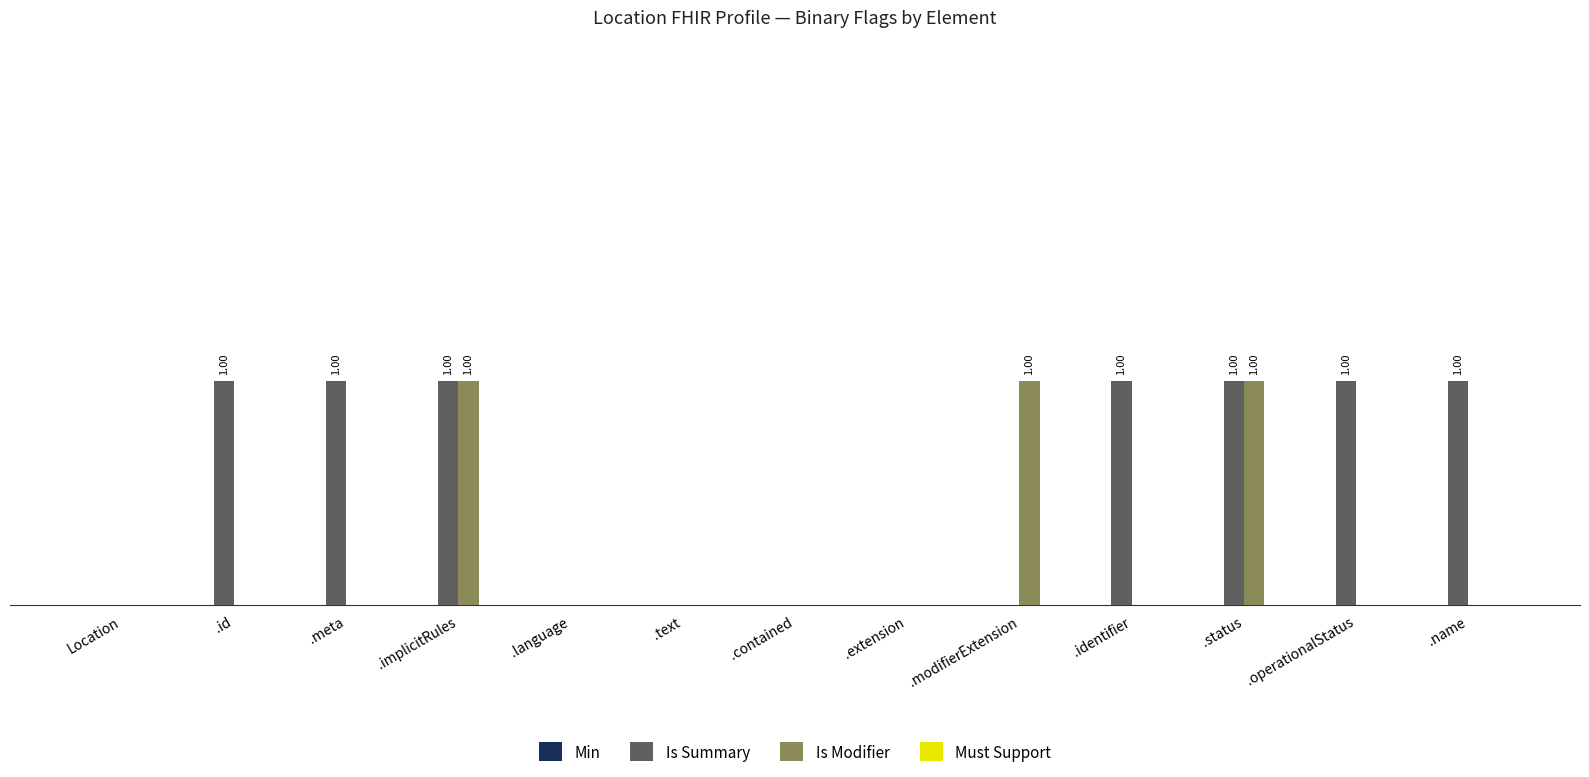

Are the bars grouped side by side (vs. stacked)?

Yes